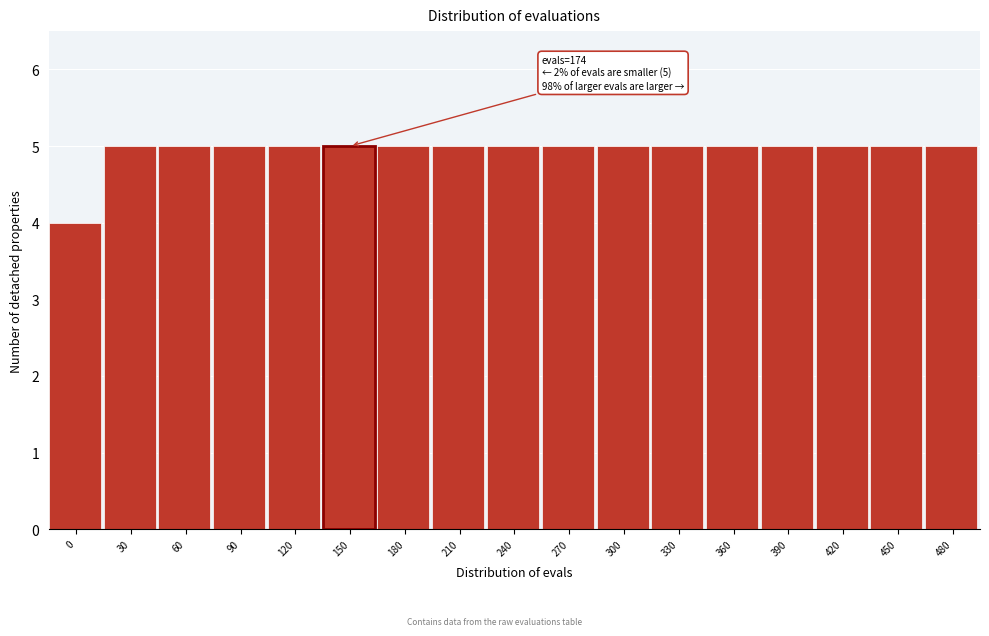

Reading left to right, transcribe all the data shown in this chart.

4	5	5	5	5	5	5	5	5	5	5	5	5	5	5	5	5